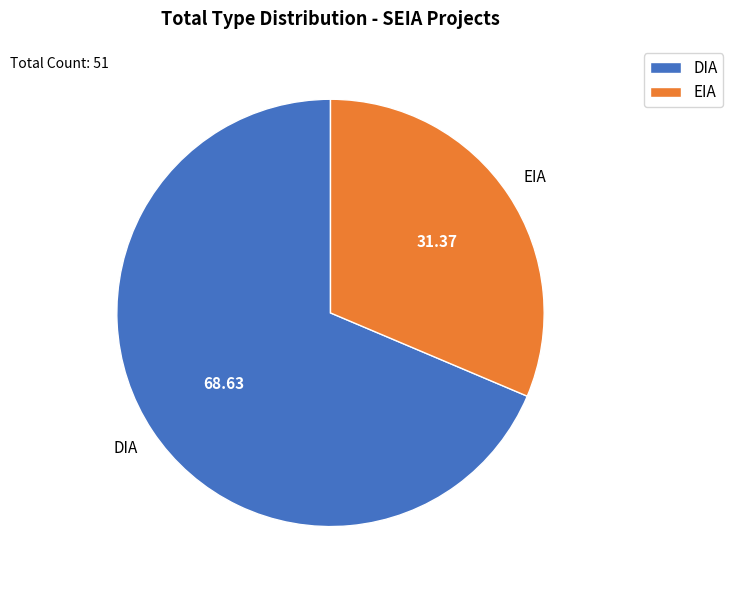

How many segments does this pie chart have?

2